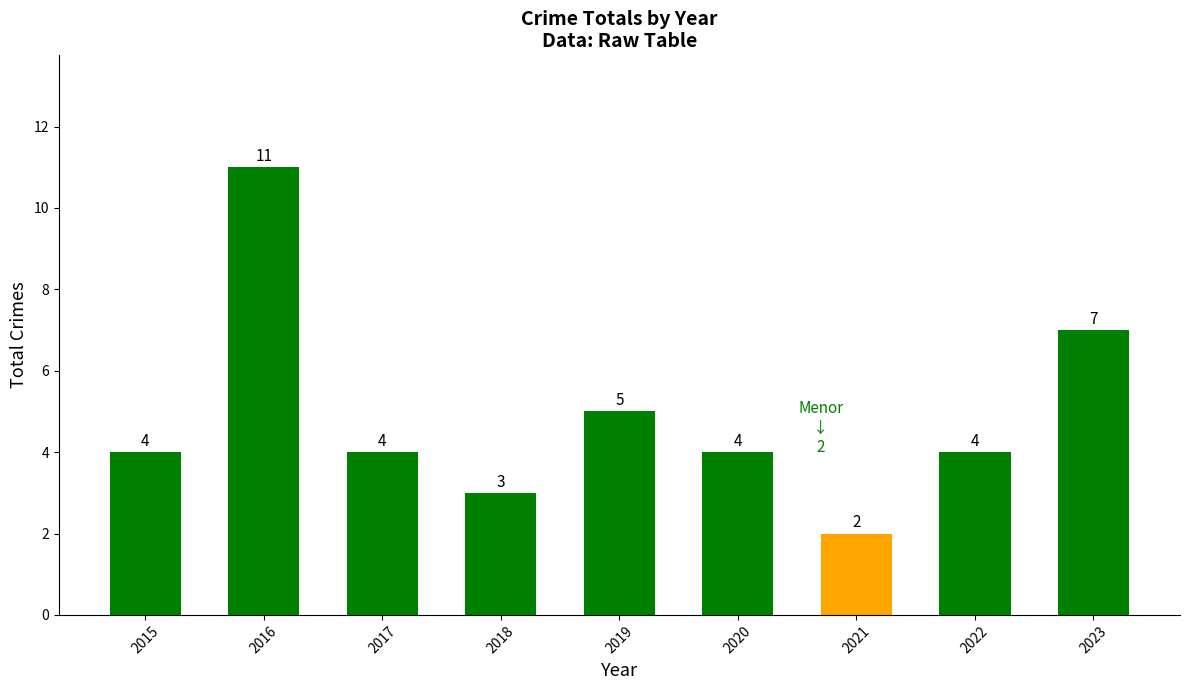

What is the value of the 6th bar from the left?

4